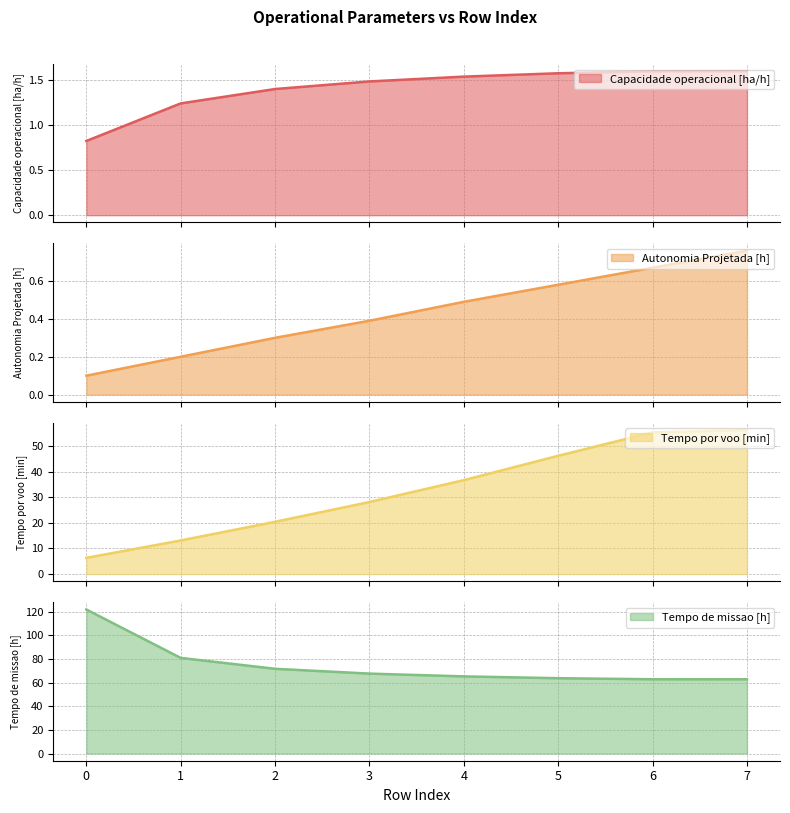

Reading right to left, list all the values displayed in this chart.

Capacidade operacional [ha/h]: 1.6	1.6	1.6	1.5	1.5	1.4	1.2	0.8
Autonomia Projetada [h]: 0.8	0.7	0.6	0.5	0.4	0.3	0.2	0.1
Tempo por voo [min]: 56.3	55.4	46.2	36.7	28.2	20.4	13.1	6.3
Tempo de missao [h]: 62.8	62.8	63.7	65.2	67.6	71.6	80.8	121.8